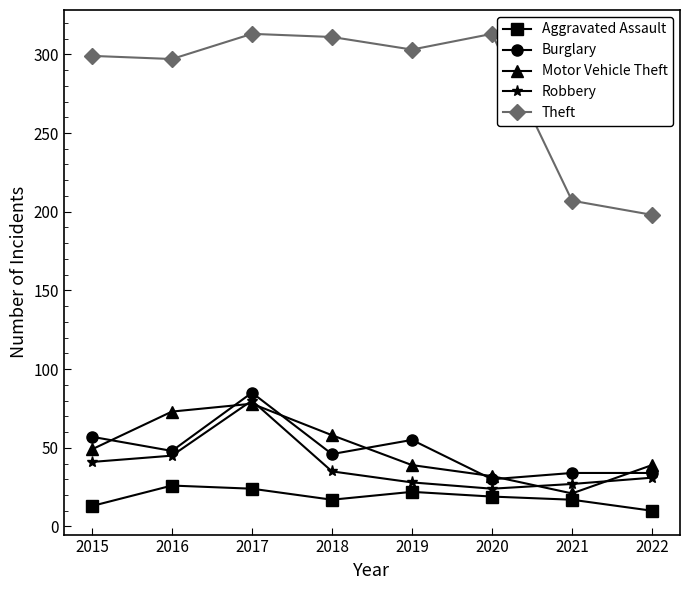

The value of Aggravated Assault at 2017 is 10. True or false?

False